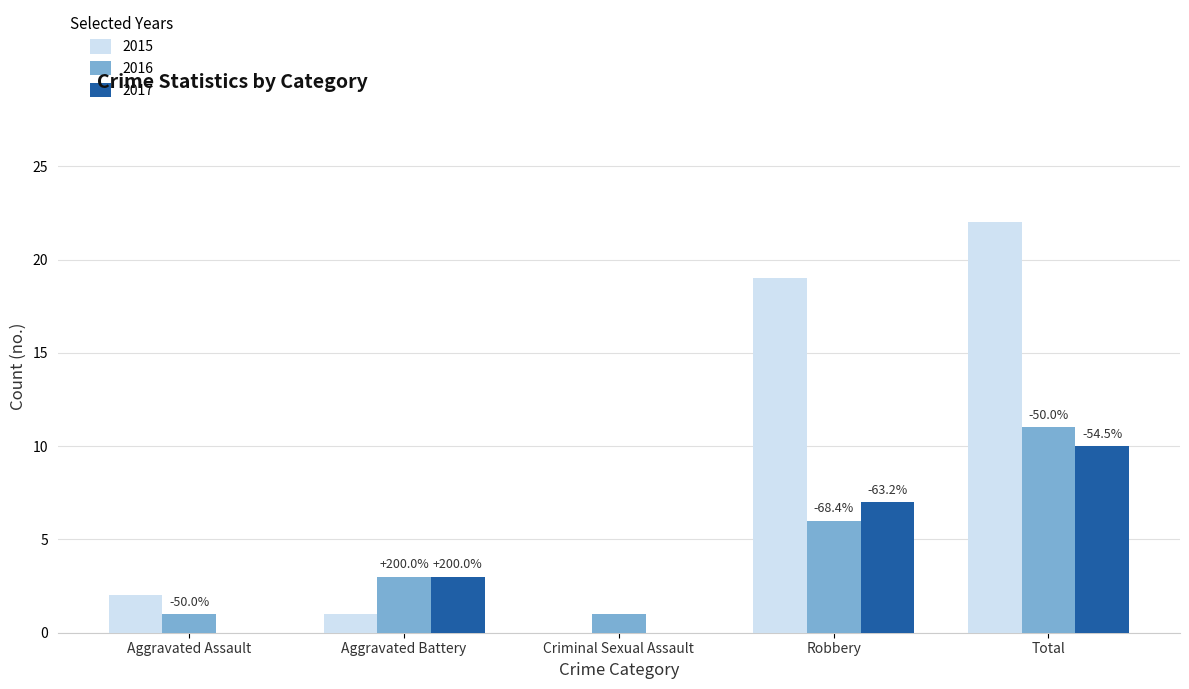

How many distinct data groups are displayed?

3